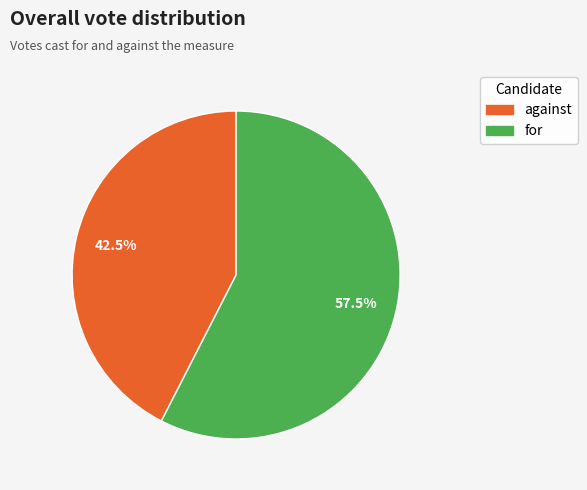

Which has a higher value, against or for?

for